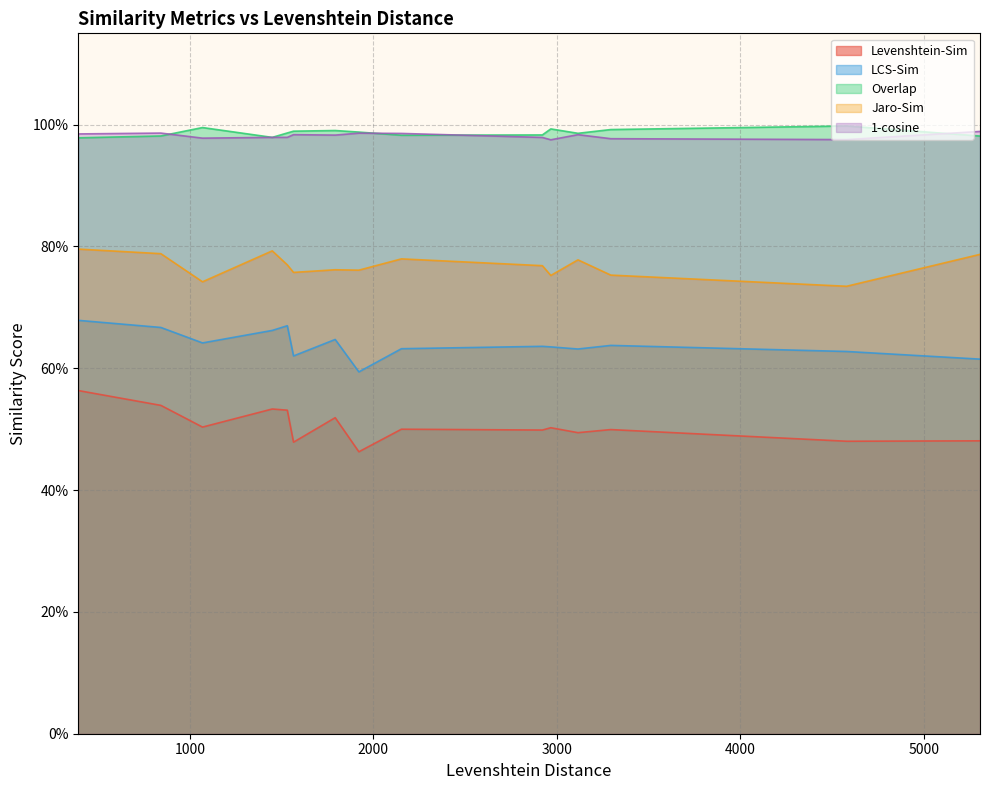

Reading left to right, what are all the values shown in this chart?

Levenshtein-Sim: A10=0.6	A20=0.5	A30=0.5	A40=0.5	A41=0.5	B10=0.5	C10=0.5	C11=0.5	C20=0.5	C30=0.5	C40=0.5	C50=0.5	C60=0.5	C70=0.5	C80=0.5
LCS-Sim: A10=0.7	A20=0.7	A30=0.6	A40=0.7	A41=0.7	B10=0.6	C10=0.6	C11=0.6	C20=0.6	C30=0.6	C40=0.6	C50=0.6	C60=0.6	C70=0.6	C80=0.6
Overlap: A10=1.0	A20=1.0	A30=1.0	A40=1.0	A41=1.0	B10=1.0	C10=1.0	C11=1.0	C20=1.0	C30=1.0	C40=1.0	C50=1.0	C60=1.0	C70=1.0	C80=1.0
Jaro-Sim: A10=0.8	A20=0.8	A30=0.7	A40=0.8	A41=0.8	B10=0.8	C10=0.8	C11=0.8	C20=0.8	C30=0.8	C40=0.8	C50=0.8	C60=0.7	C70=0.8	C80=0.8
1-cosine: A10=1.0	A20=1.0	A30=1.0	A40=1.0	A41=1.0	B10=1.0	C10=1.0	C11=1.0	C20=1.0	C30=1.0	C40=1.0	C50=1.0	C60=1.0	C70=1.0	C80=1.0